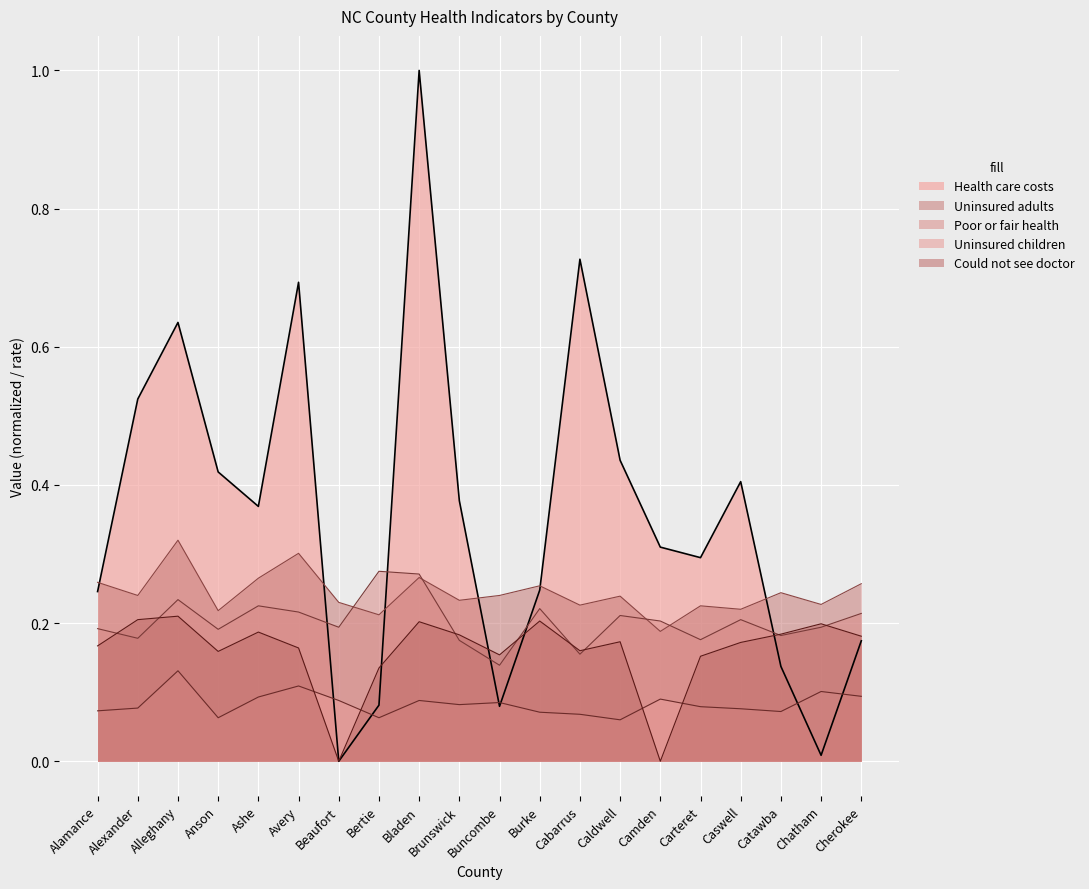

What is the sum of the Poor or fair health values at Beaufort and Carteret?

0.4